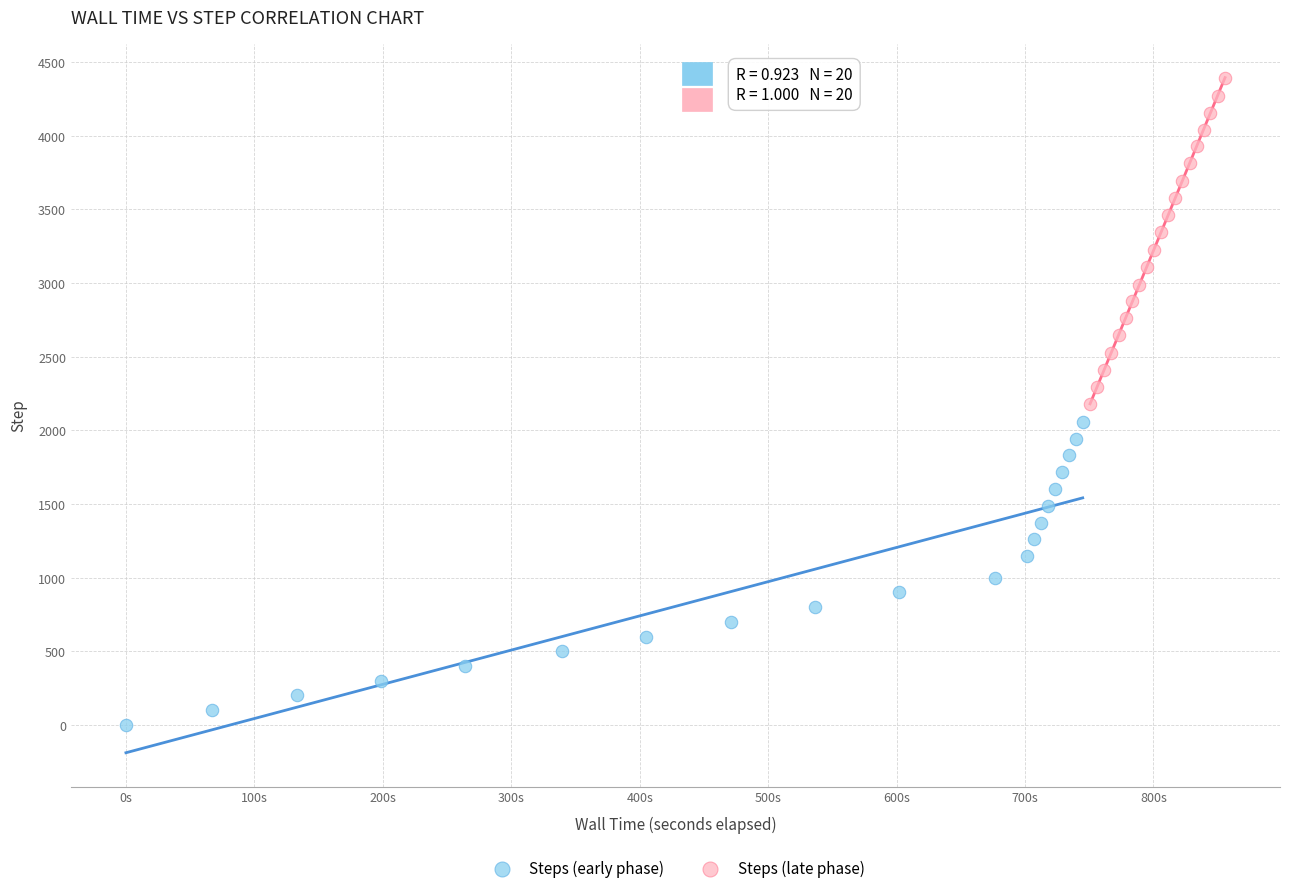

Which series has the widest spread of Y values?

Steps (late phase)